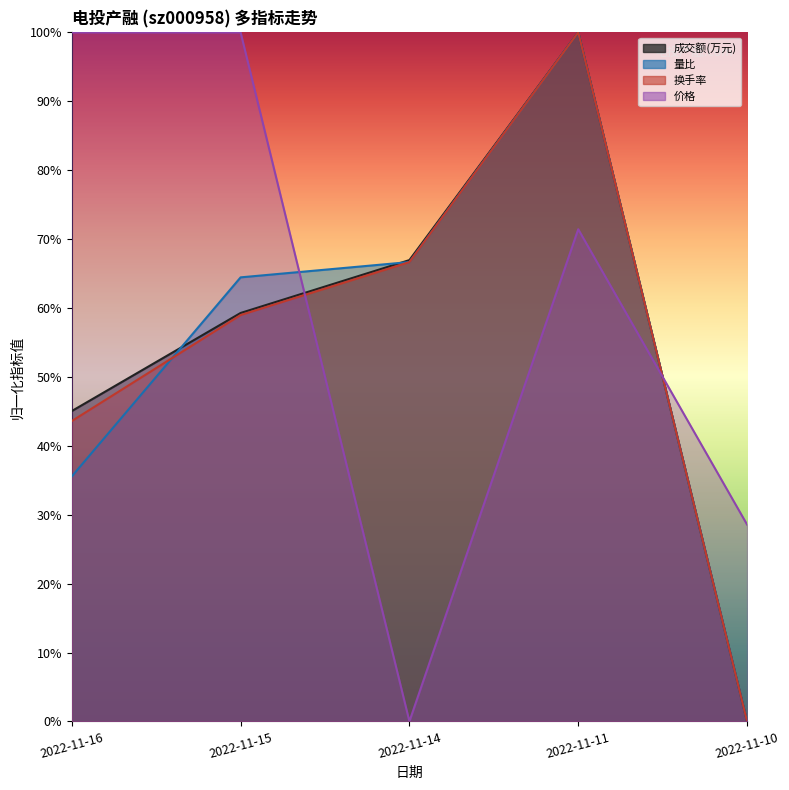

What is the average value of the 价格 series?

0.6